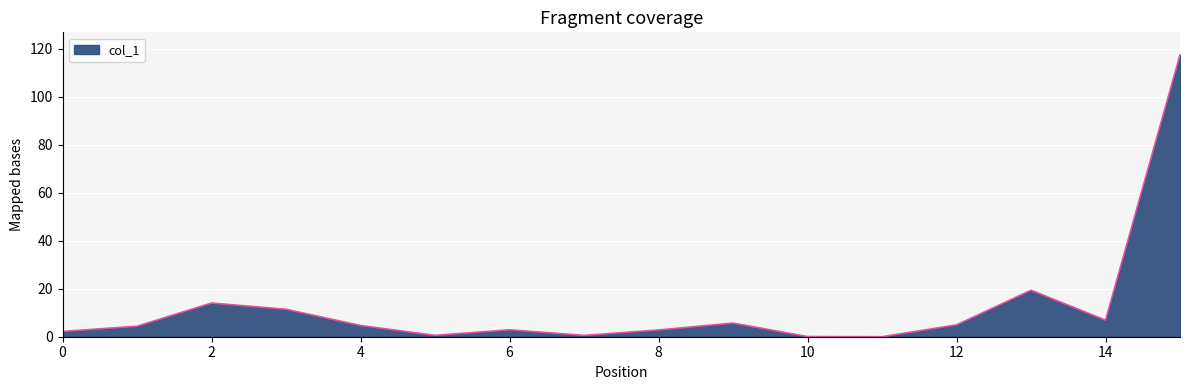

What is the difference between the maximum and minimum values?

117.4